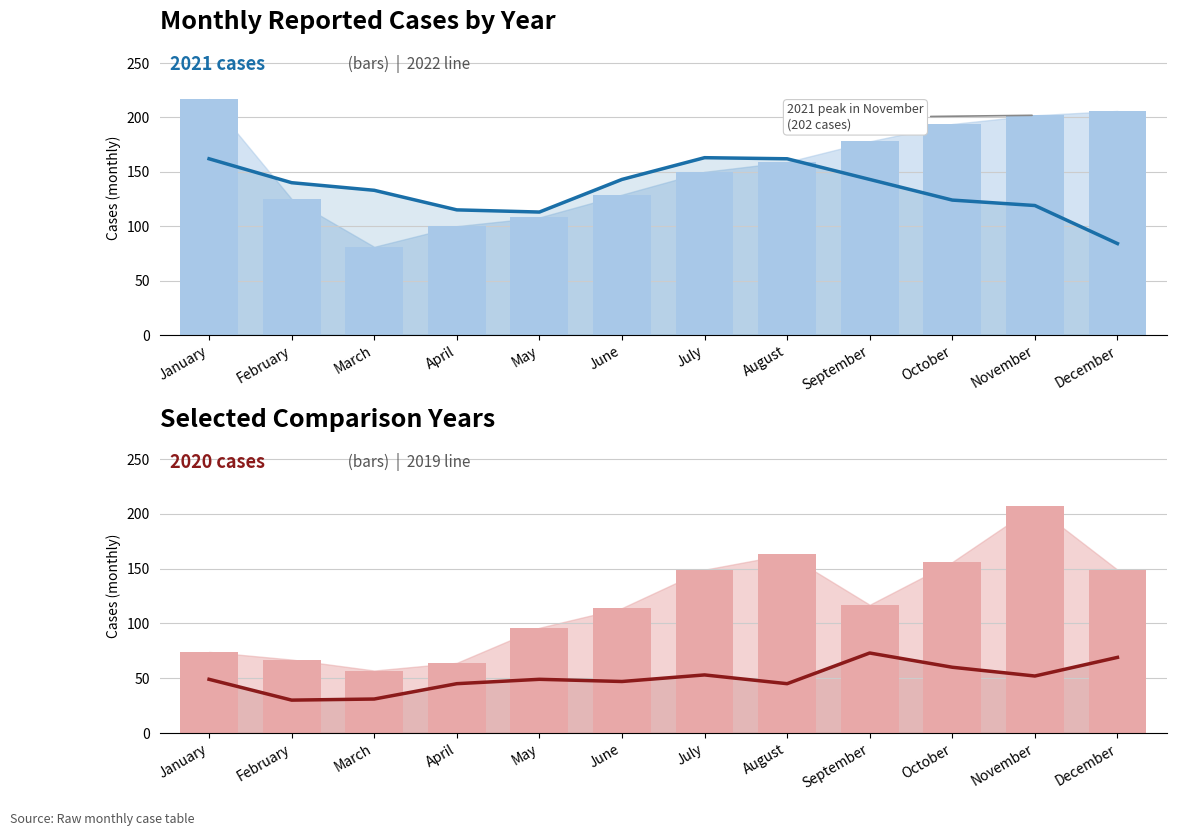

Approximately how many times larger is the value at June compared to May?

1.3